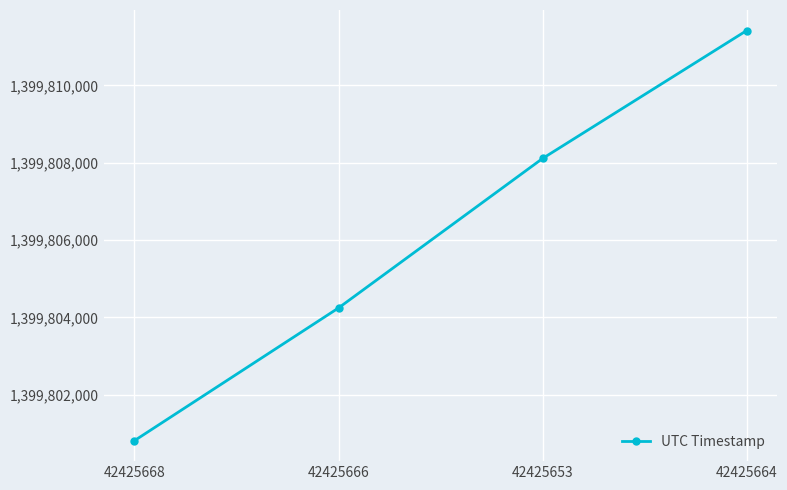

What is the label of the 3rd point from the left?

42425653